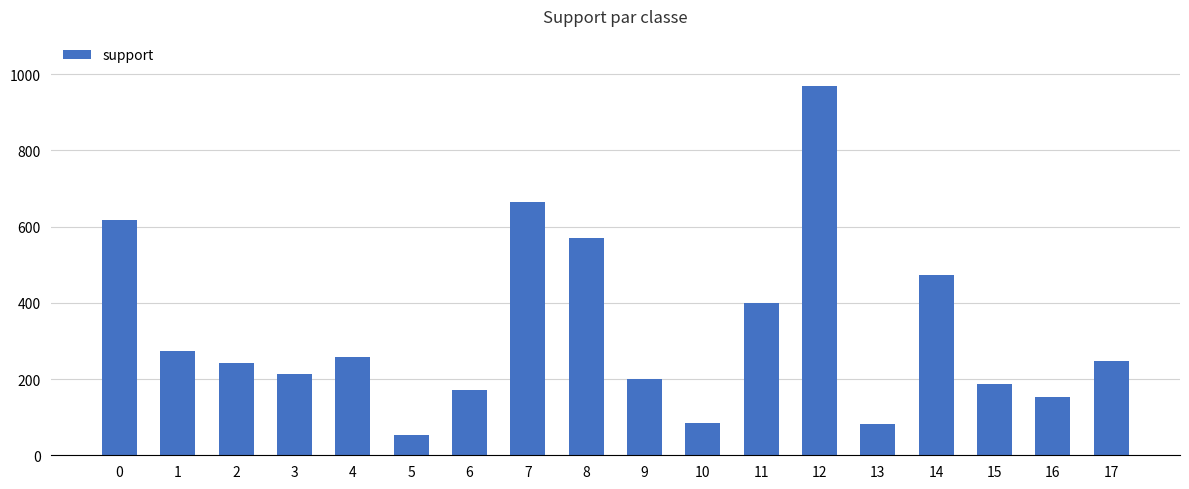

What is the average value?

325